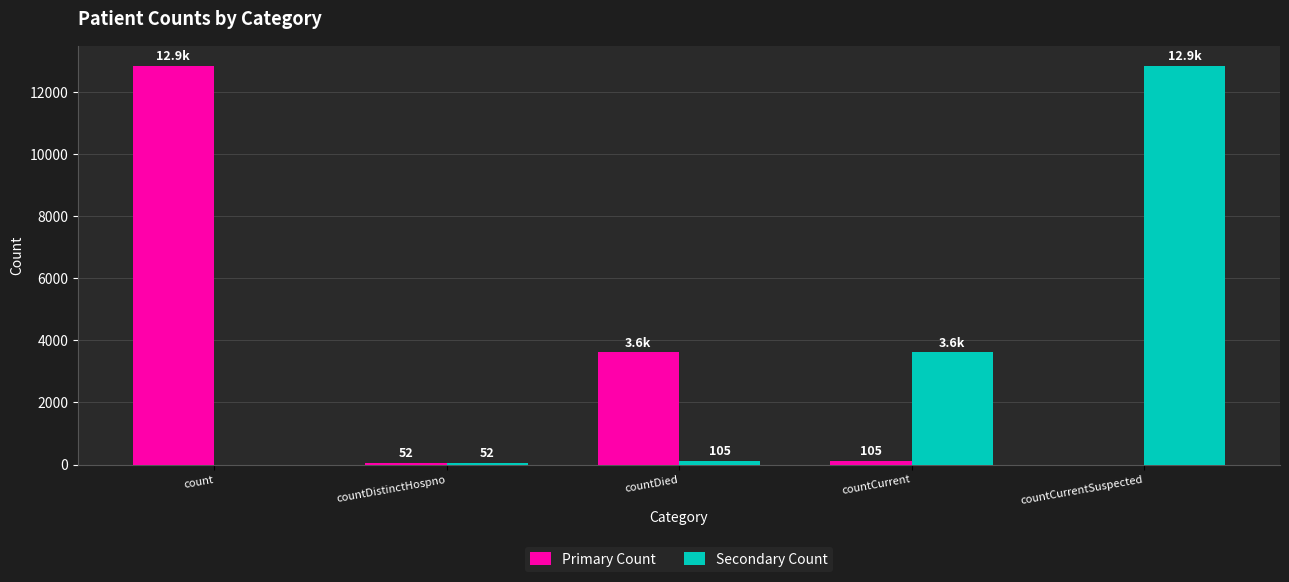

Is it true that Primary Count equals 3610 at countDied?

True